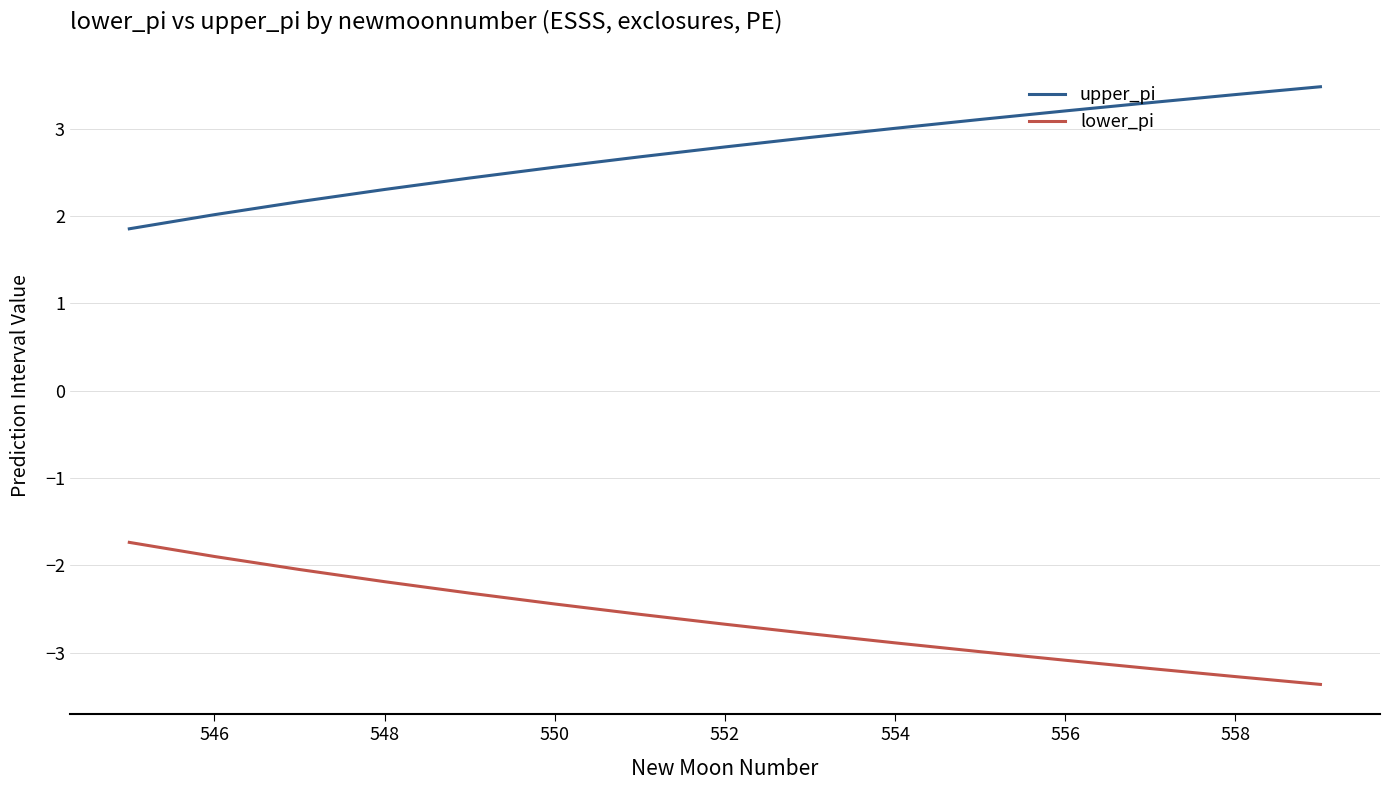

What is the difference between the maximum and minimum values in the lower_pi series?

1.6